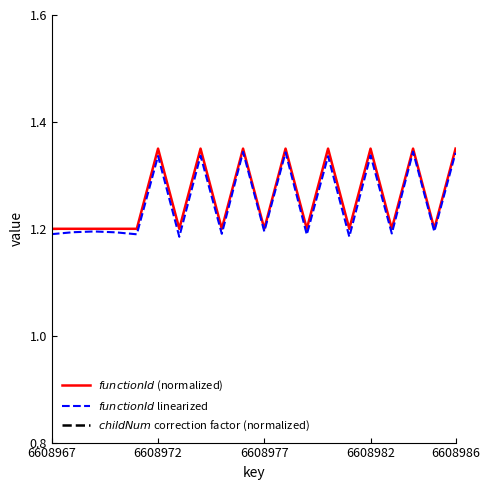

What is the value of the $functionId$ (normalized) point at the 13th from the left?

1.2